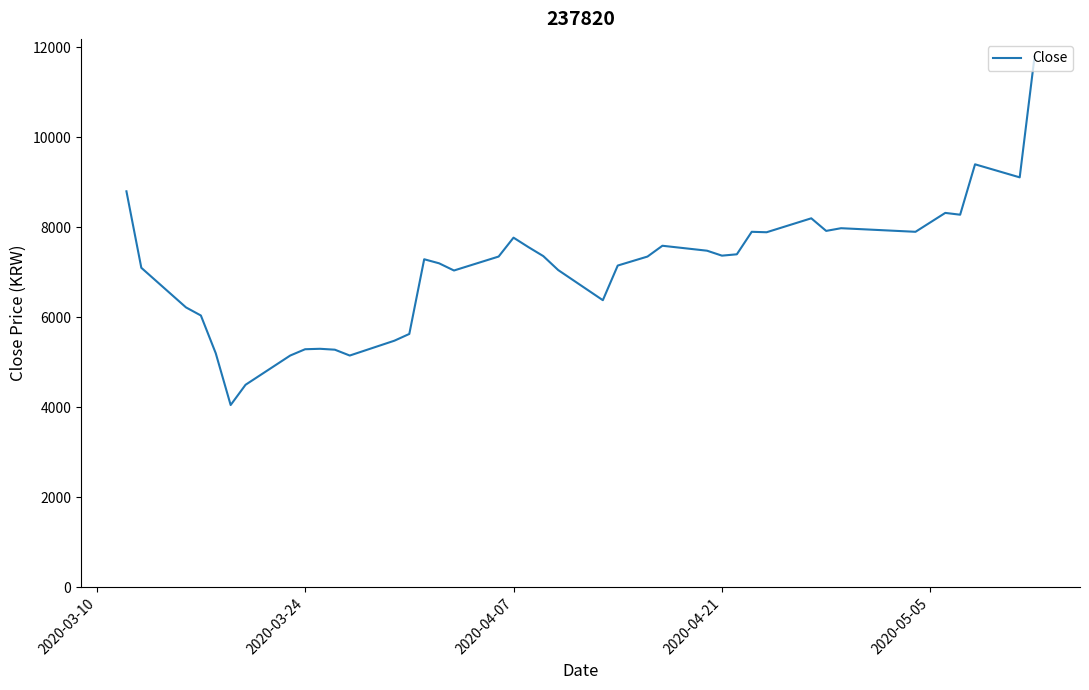

What is the difference between the maximum and minimum values?

7750